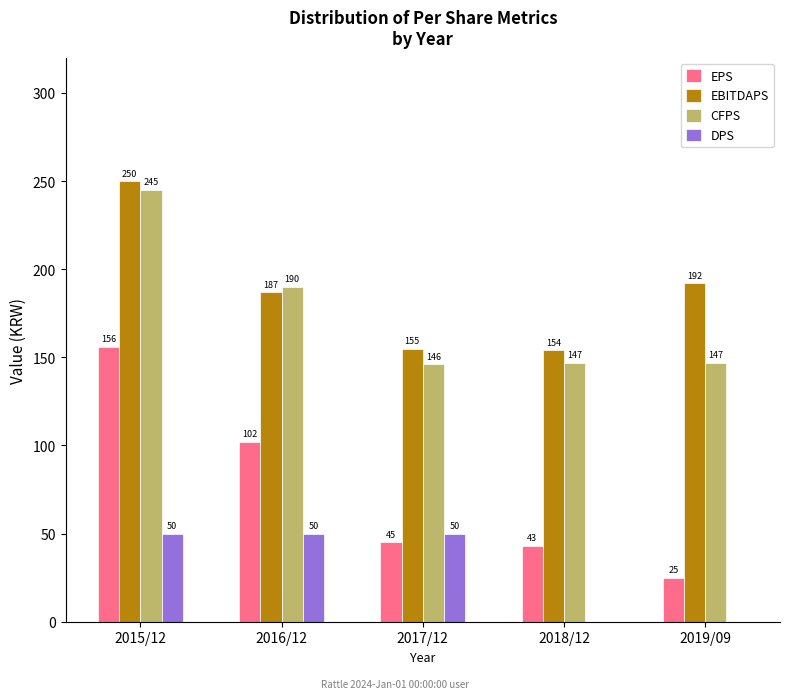

The CFPS series shows 146 at 2017/12. True or false?

True